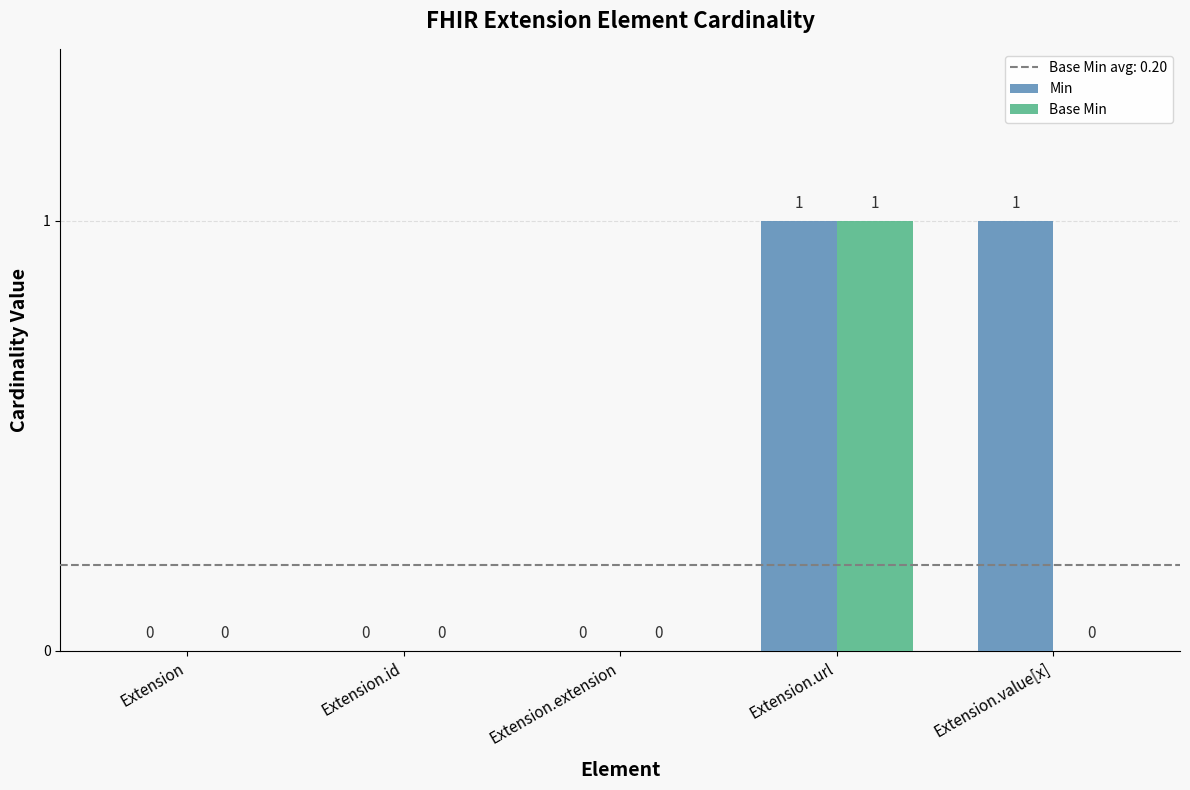

What is the sum of the Base Min values at Extension.url and Extension.id?

1